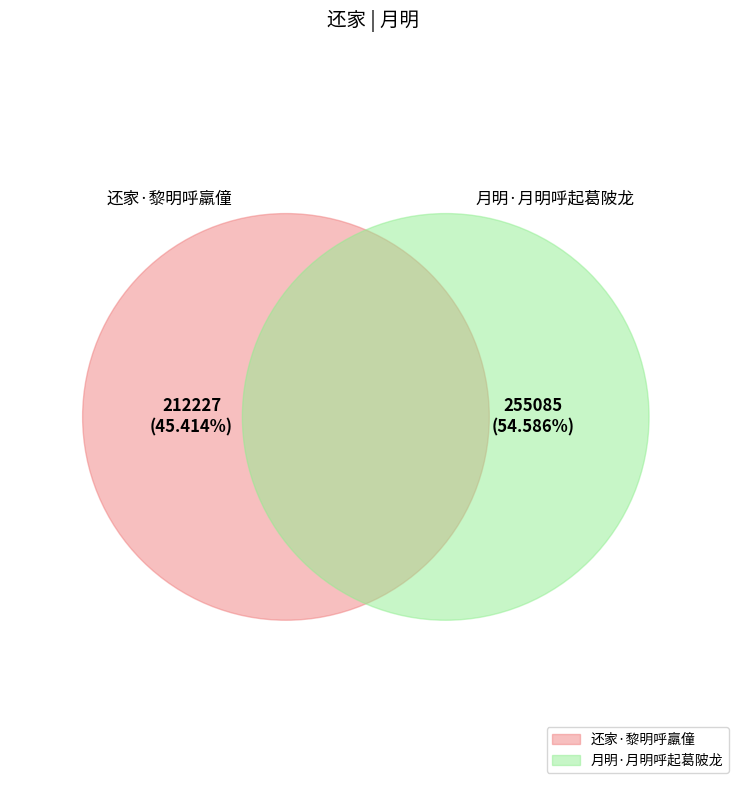

Does any single category account for the majority?

Yes